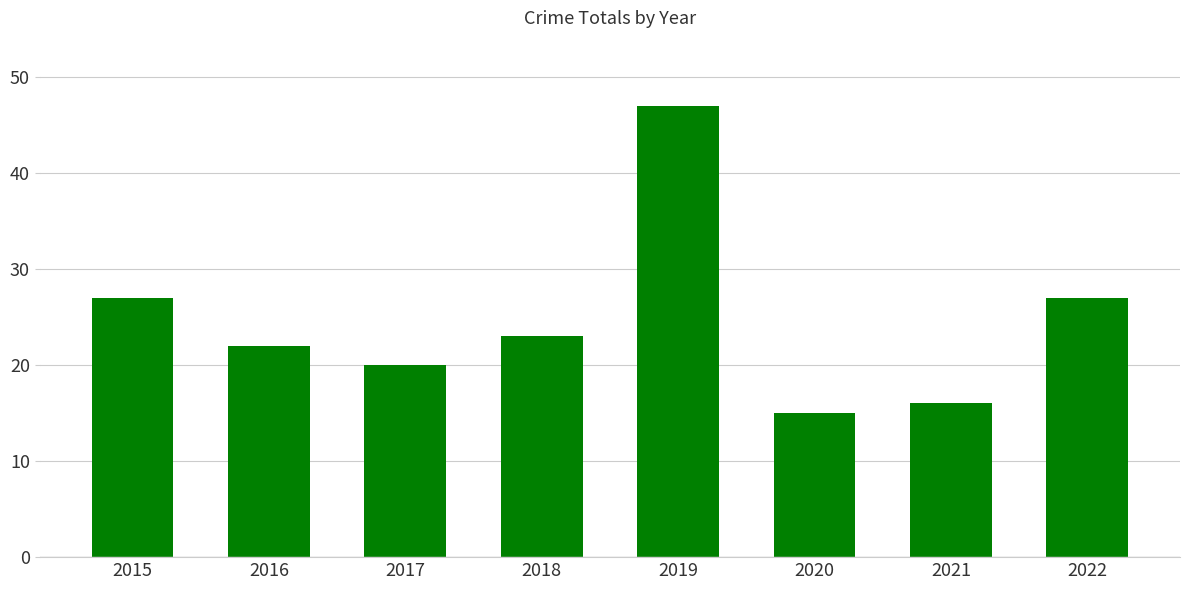

At which label does the data first exceed 23?

2015